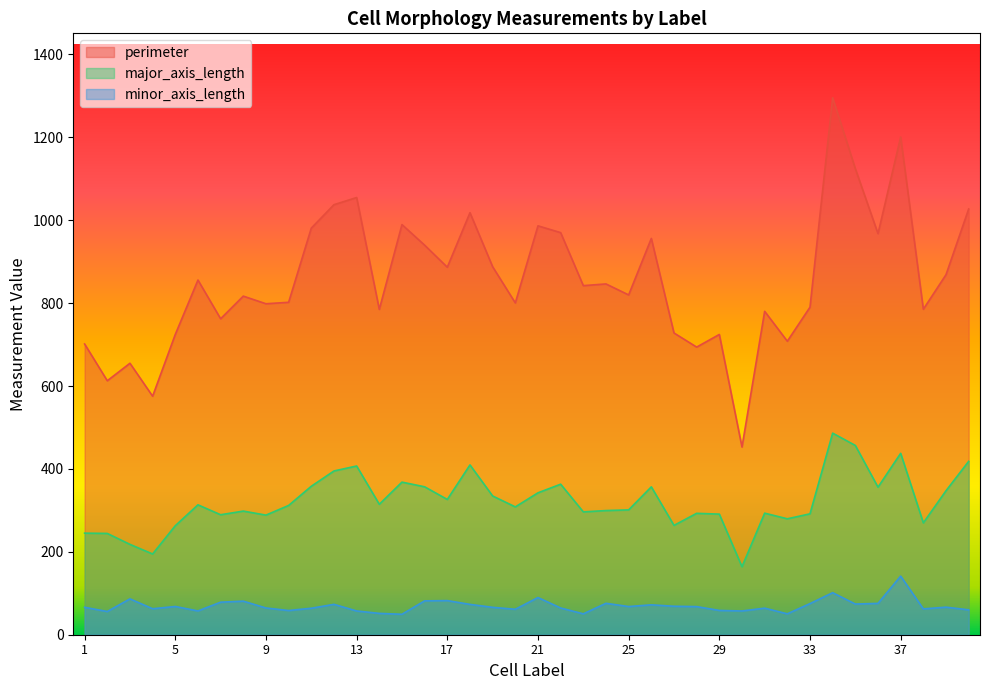

Reading right to left, list all the values displayed in this chart.

perimeter: 1027.2	868.7	785.4	1200.9	967.8	1124.5	1295.6	790.3	708.2	780.3	452.9	724.5	694.0	728.1	956.2	819.9	846.4	842.3	970.2	986.6	800.6	887.9	1018.3	886.8	939.9	989.6	785.0	1054.9	1037.6	981.1	802.1	798.6	817.0	762.4	855.8	724.6	575.5	655.0	612.8	701.5
major_axis_length: 418.3	347.4	269.9	437.7	356.0	456.7	486.4	291.7	279.7	293.3	164.1	291.0	292.9	263.8	356.8	301.2	299.6	296.4	363.2	342.4	308.4	334.8	409.7	326.4	356.9	368.2	314.7	407.1	395.1	358.2	311.9	288.6	298.3	289.5	313.4	263.0	194.8	218.0	244.4	245.1
minor_axis_length: 60.0	66.5	62.3	141.4	75.6	74.0	101.4	75.1	50.4	64.1	57.3	58.6	67.8	68.7	72.1	68.0	75.8	50.4	64.5	89.7	61.4	66.1	73.2	82.3	81.7	49.3	51.5	57.3	73.3	63.9	58.4	64.5	81.0	78.5	57.4	68.1	62.7	86.5	56.0	66.1